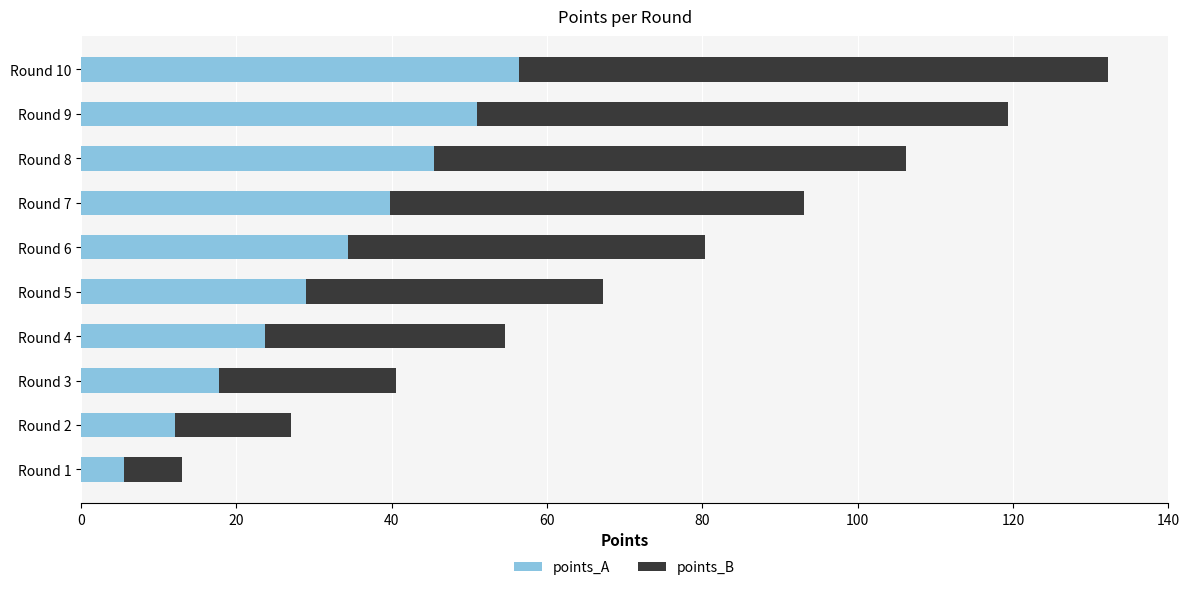

Is it true that points_A equals 56.4 at Round 10?

True